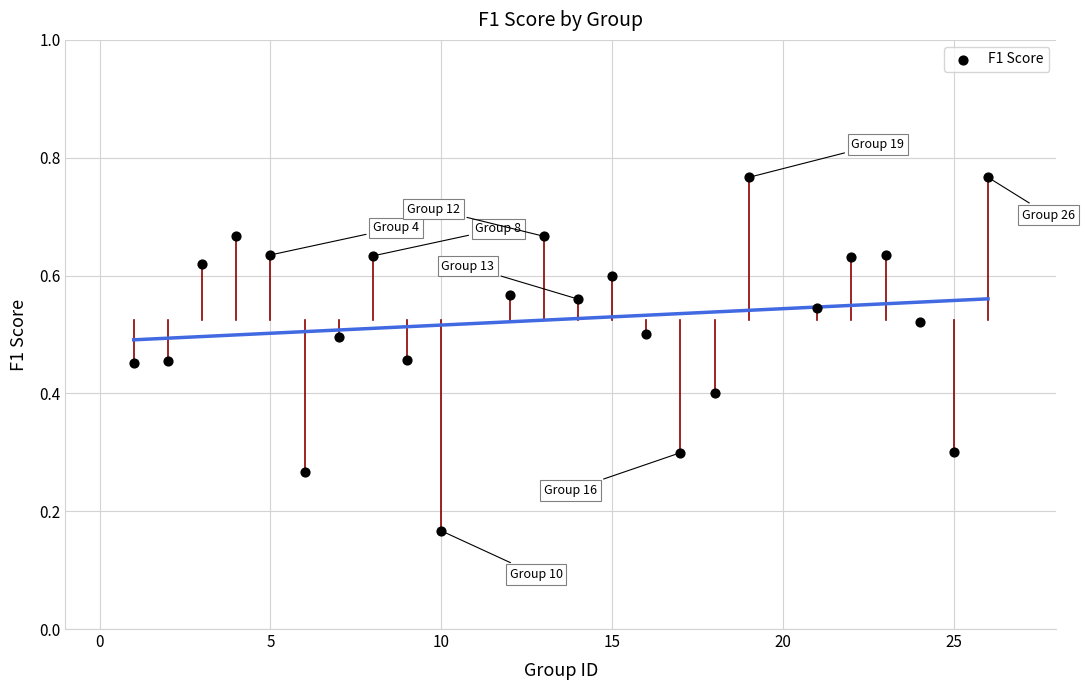

What is the range of X values (max minus min)?

25.0